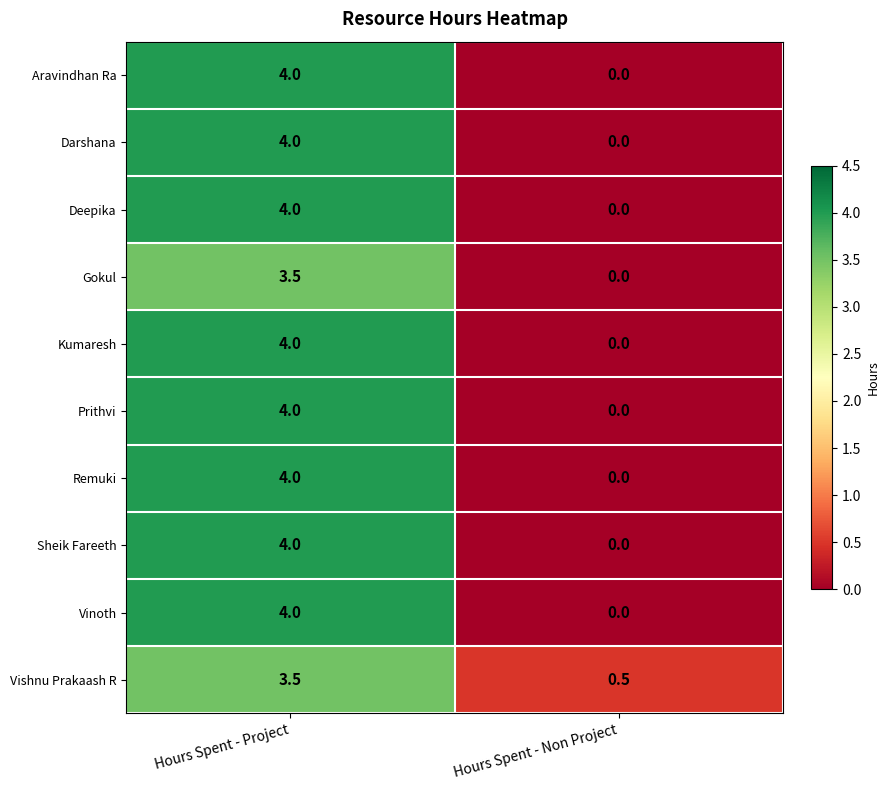

How many data points in Darshana are less than 4?

1